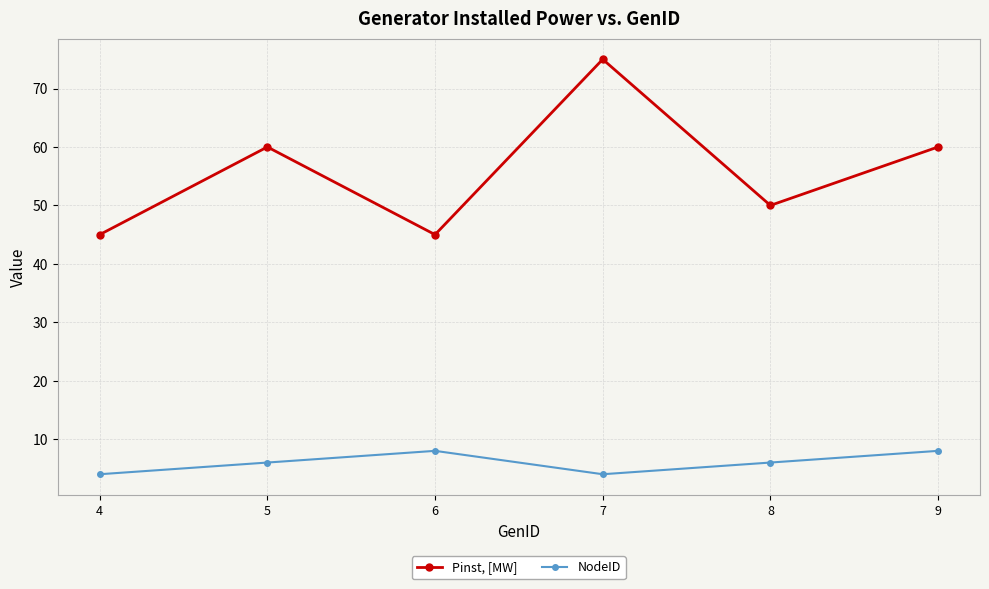

What is the total value across all series at 8?

56